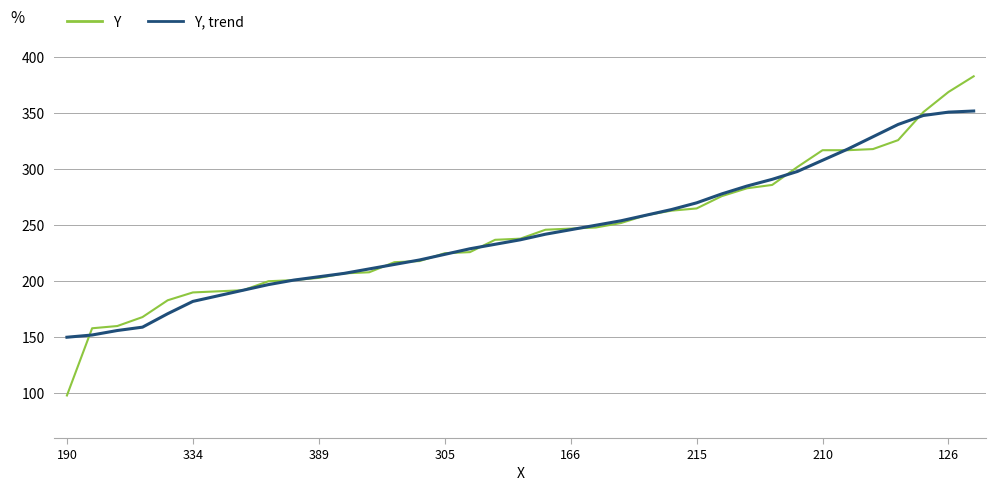

What is the smallest value displayed?

98